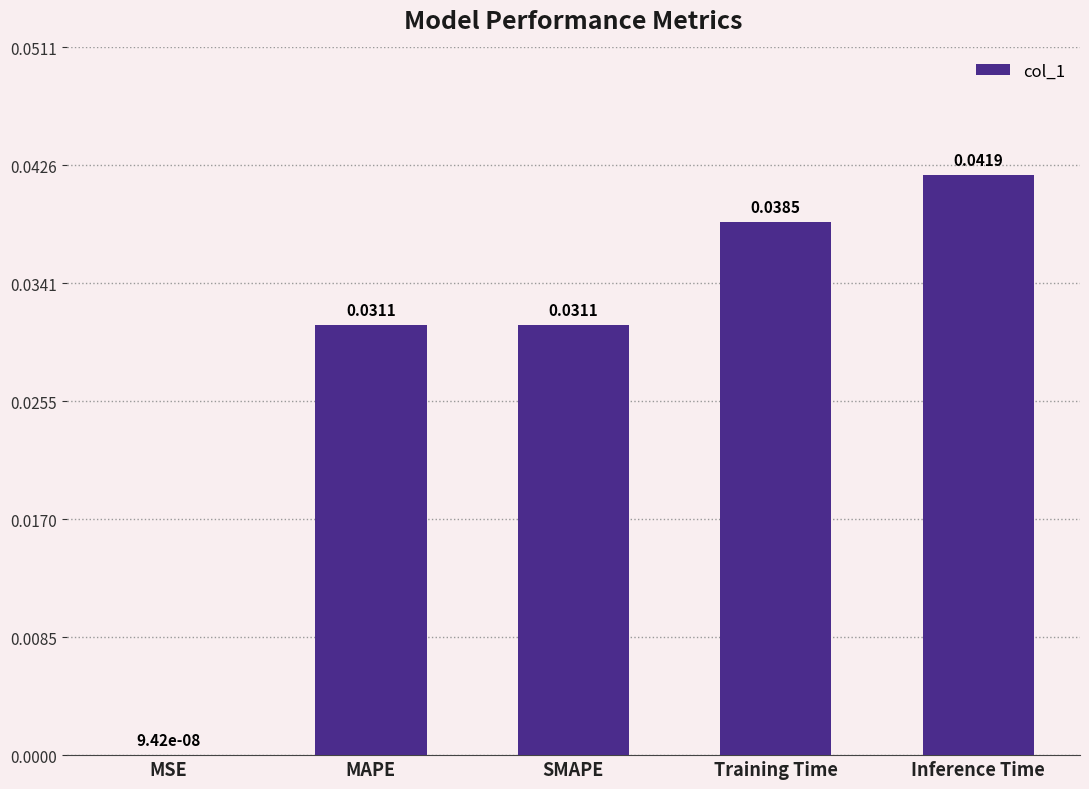

Which category has the highest value across all series?

Inference Time